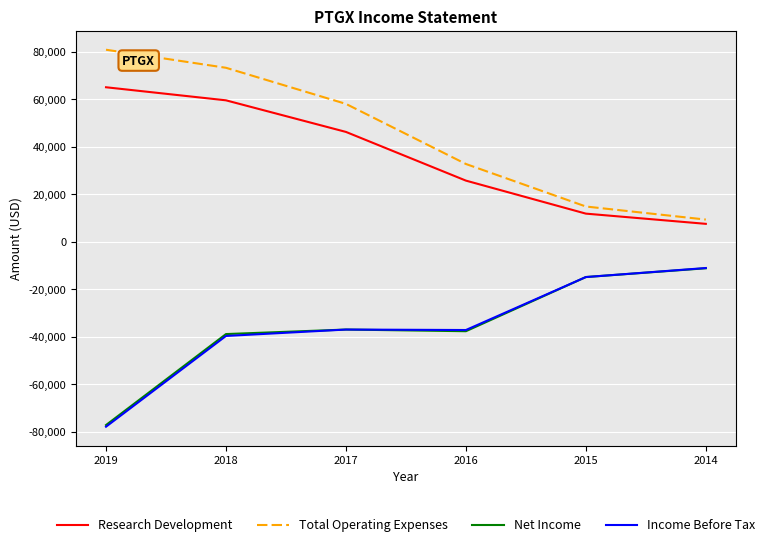

Is the value of Research Development at 2018 greater than the value of Income Before Tax at 2018?

Yes